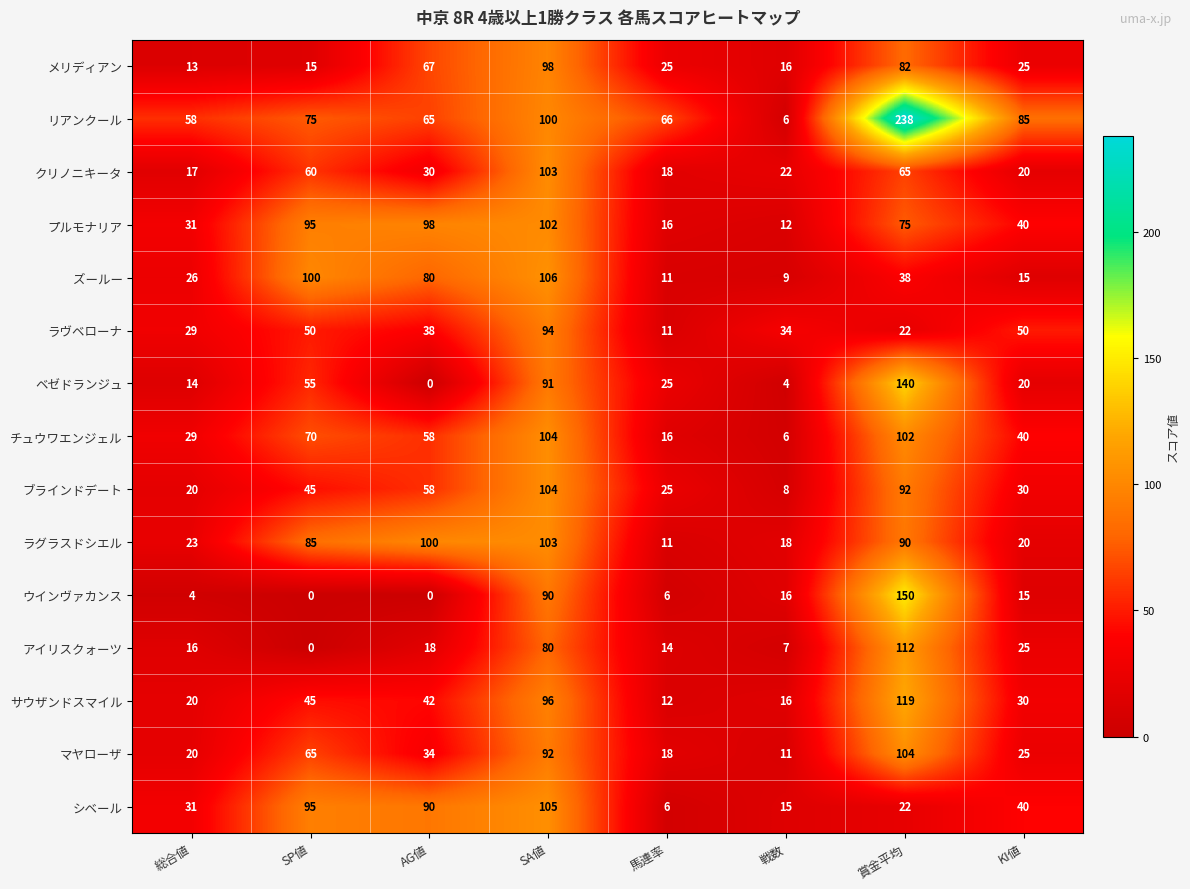

What is the average value of the ウインヴァカンス series?

35